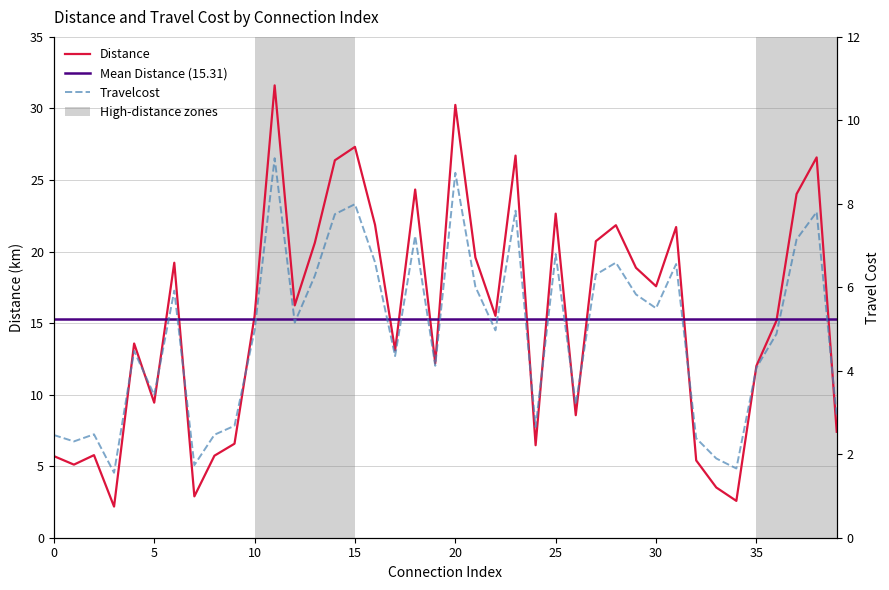

True or false: Distance and Travelcost cross at least once.

False